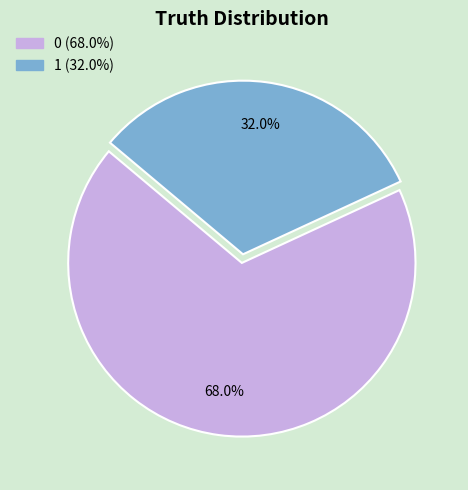

True or false: 1 accounts for 47% of the total.

False